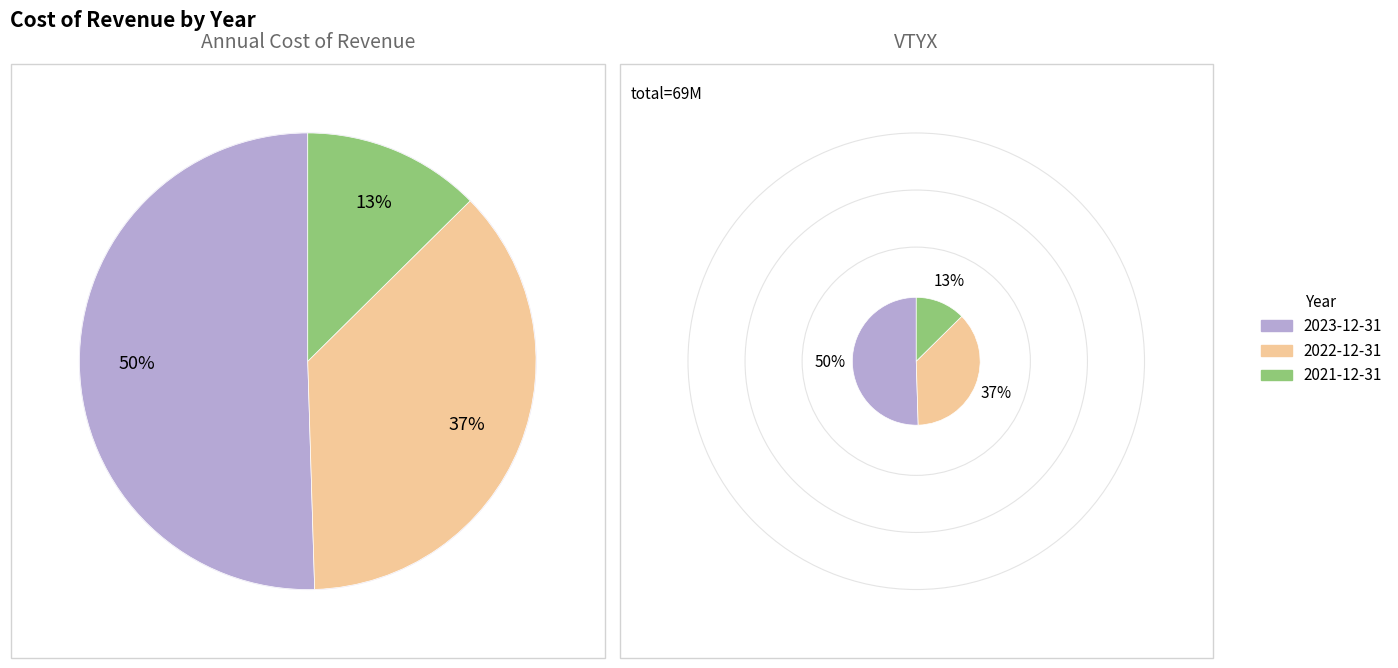

The 2023-12-31 slice represents 45% of the pie. True or false?

False